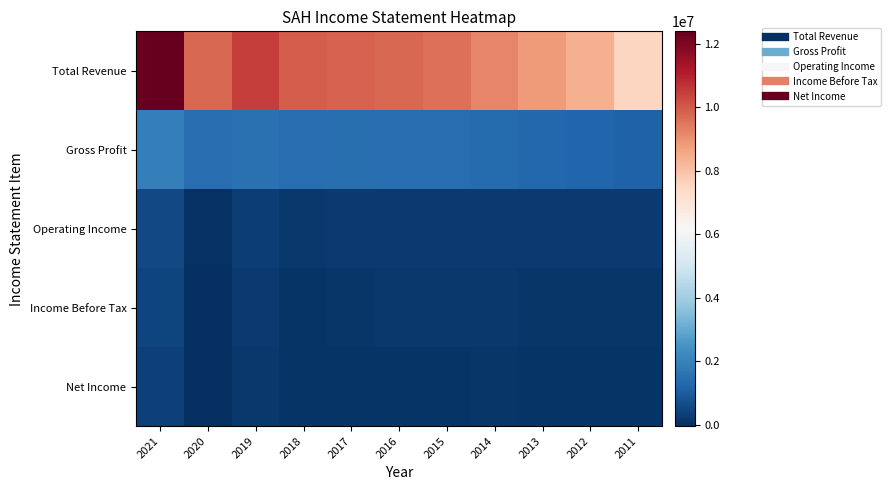

Reading left to right, what are all the values shown in this chart?

Total Revenue: 2021=12396400	2020=9767000	2019=10454300	2018=9951600	2017=9867200	2016=9731800	2015=9624300	2014=9197100	2013=8843200	2012=8365500	2011=7520800
Gross Profit: 2021=1914300	2020=1423600	2019=1521000	2018=1446100	2017=1457700	2016=1429300	2015=1414600	2014=1365900	2013=1301600	2012=1235200	2011=1158600
Operating Income: 2021=538400	2020=33900	2019=307700	2018=177700	2017=211600	2016=232900	2015=217300	2014=233600	2013=206400	2012=220700	2011=218400
Income Before Tax: 2021=458200	2020=-34800	2019=199600	2018=75300	2017=108100	2016=155200	2015=145200	2014=161700	2013=129000	2012=141200	2011=133300
Net Income: 2021=348900	2020=-51400	2019=144100	2018=51600	2017=92900	2016=93100	2015=86300	2014=96900	2013=81000	2012=87700	2011=75200